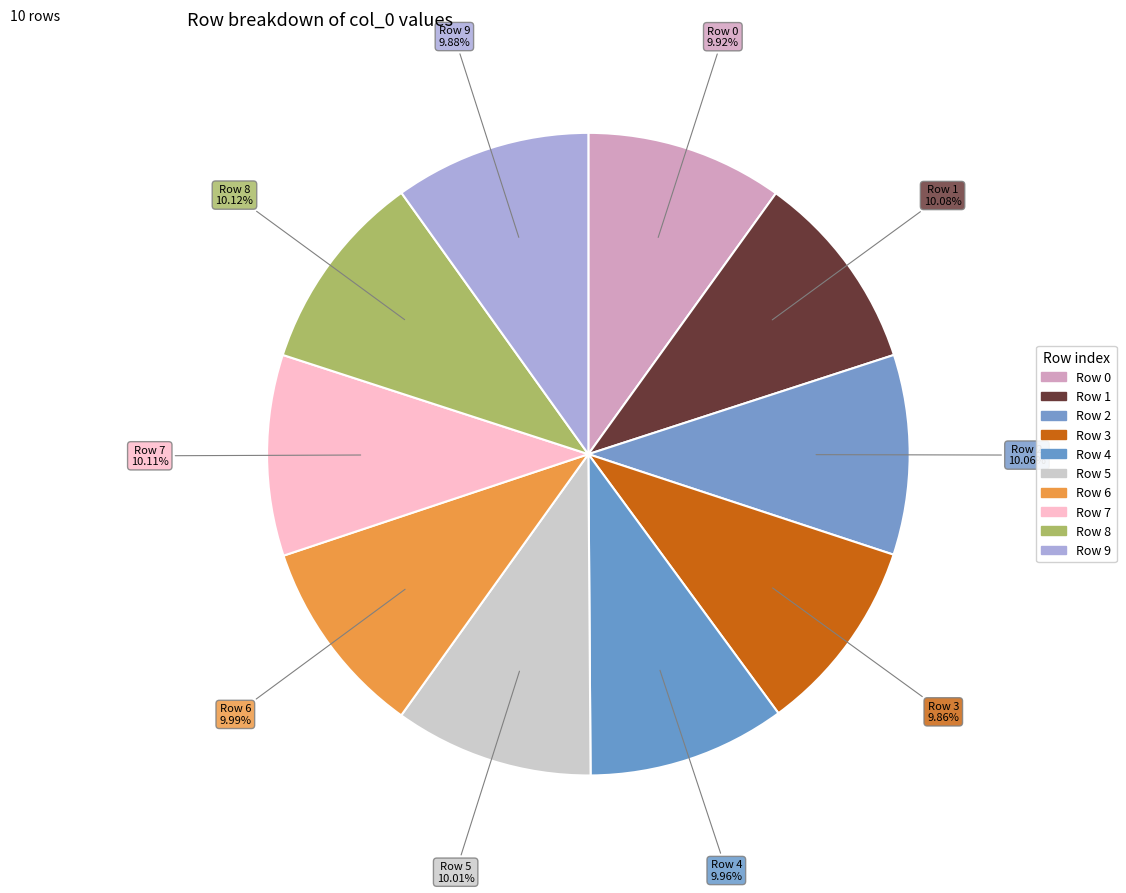

How many slices are in this pie chart?

10